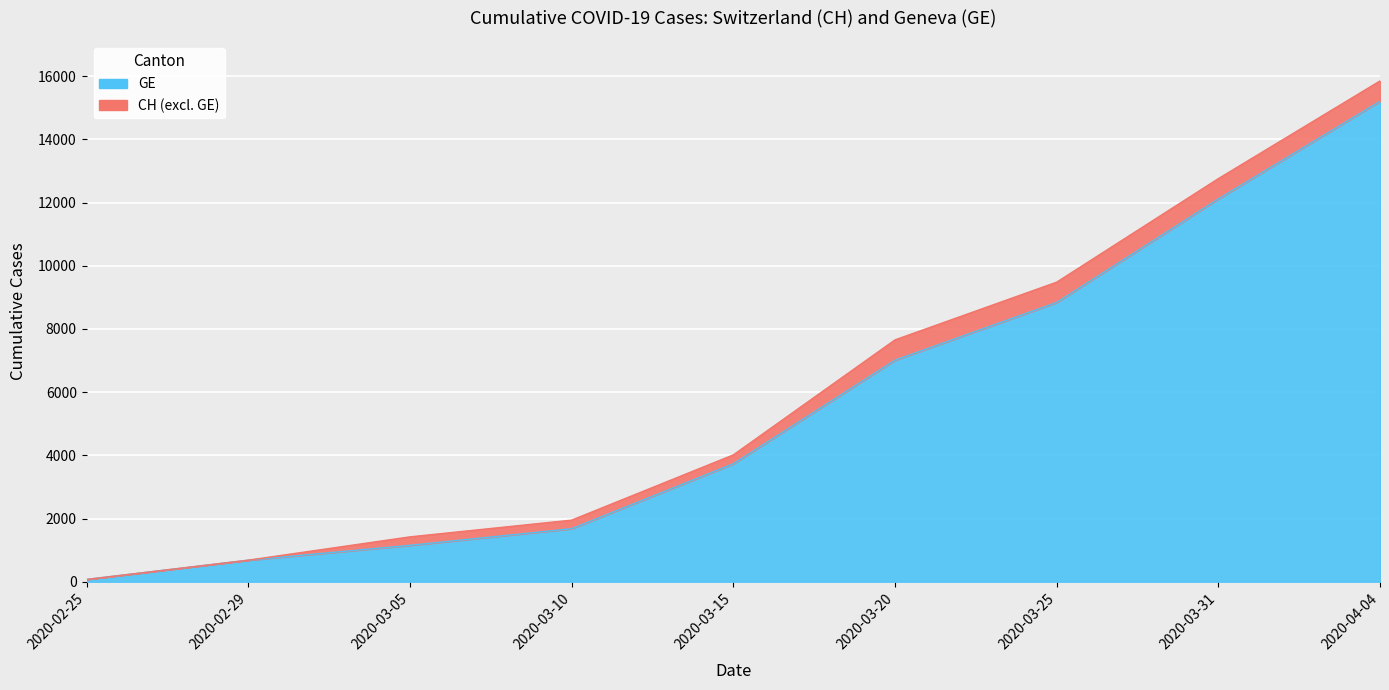

Where does the GE series first go above 3733?

2020-03-20